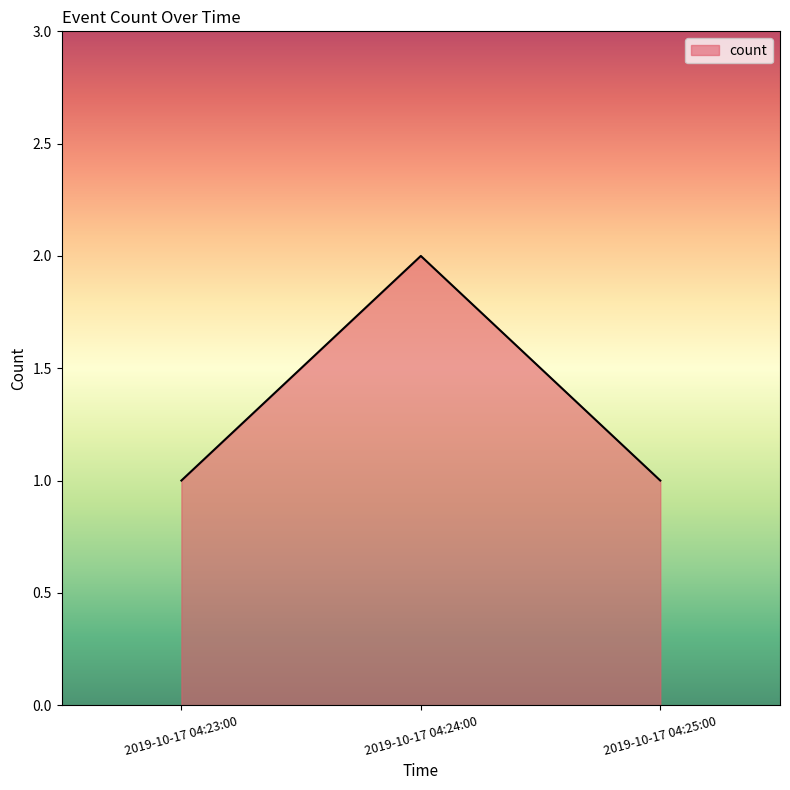

Between 2019-10-17 04:24:00 and 2019-10-17 04:25:00, which is larger?

2019-10-17 04:24:00